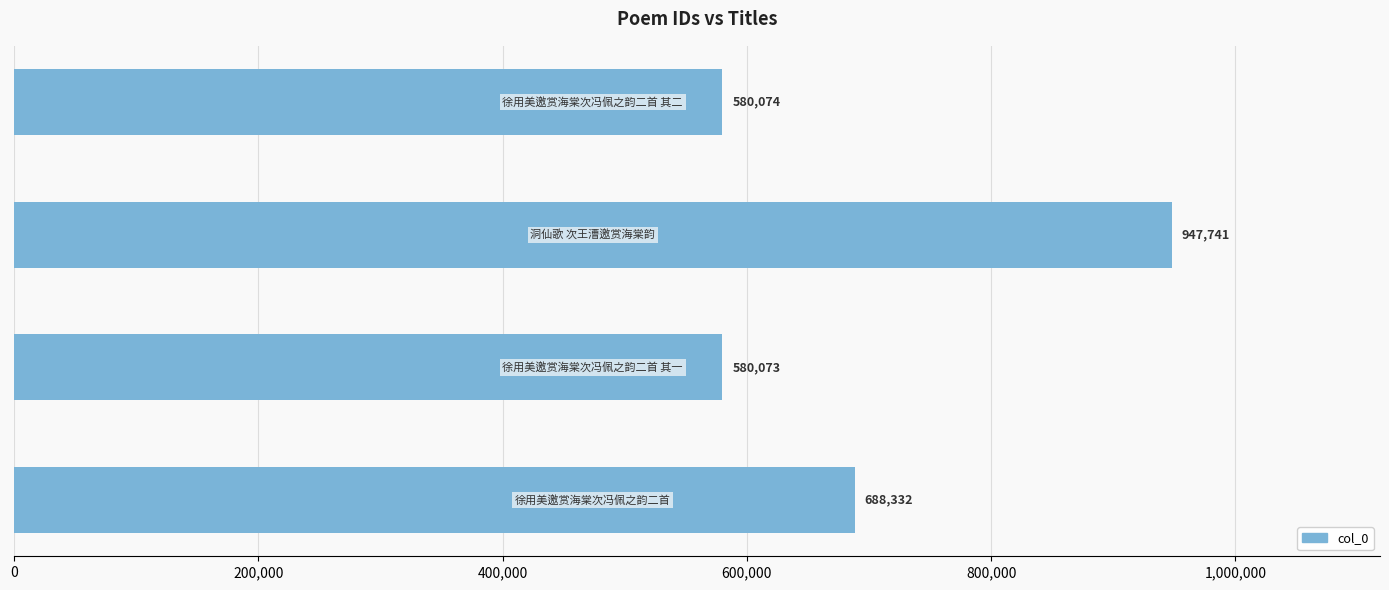

What is the smallest value displayed?

580073